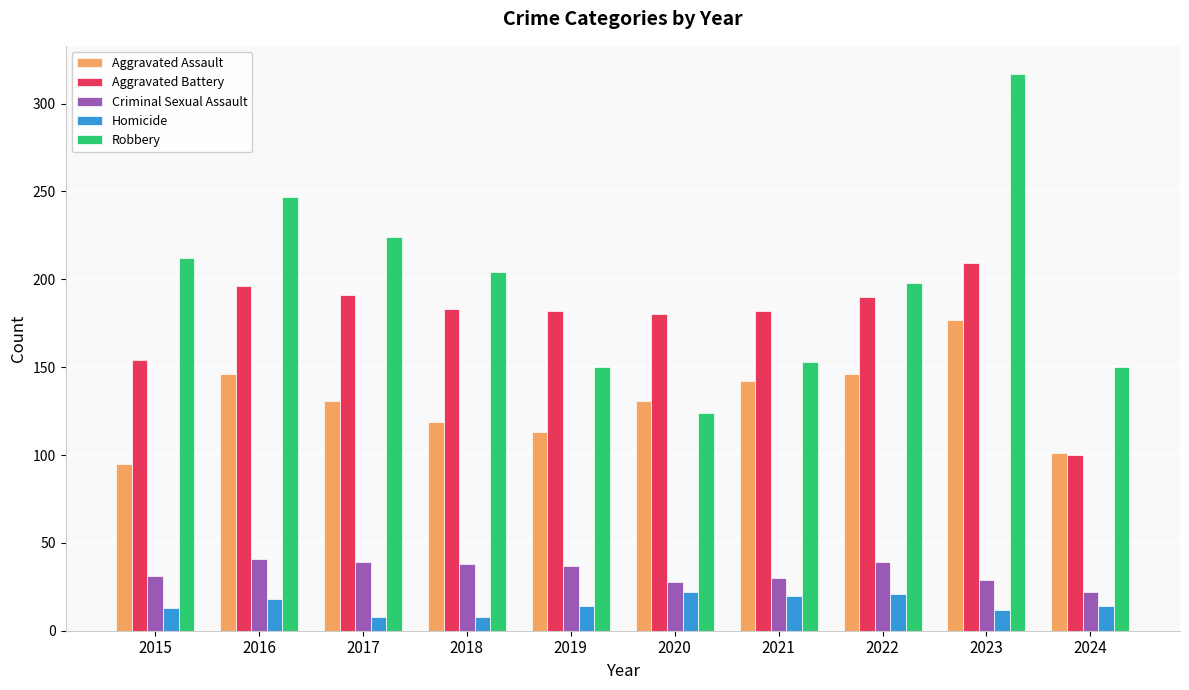

What are all the series names shown in the legend?

Aggravated Assault, Aggravated Battery, Criminal Sexual Assault, Homicide, Robbery